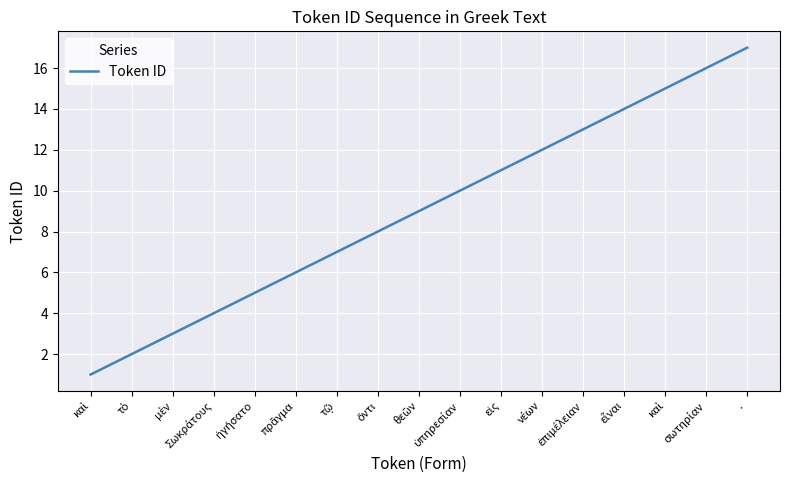

What is the change in value from μὲν to τῷ?

+4